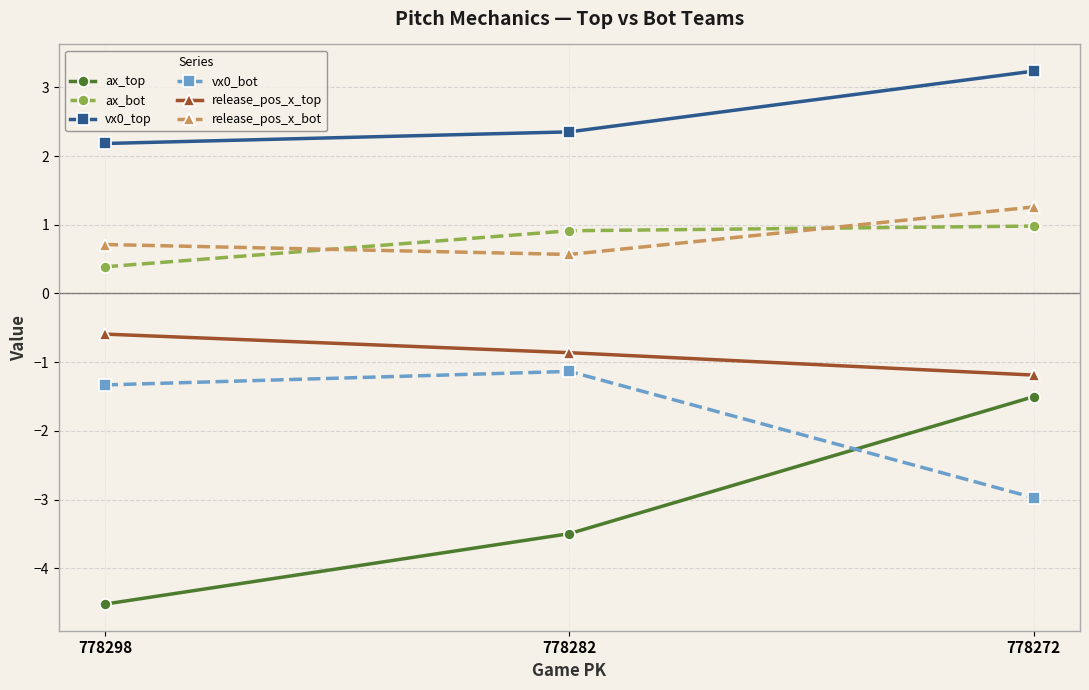

At which label does vx0_bot reach its peak?

778282